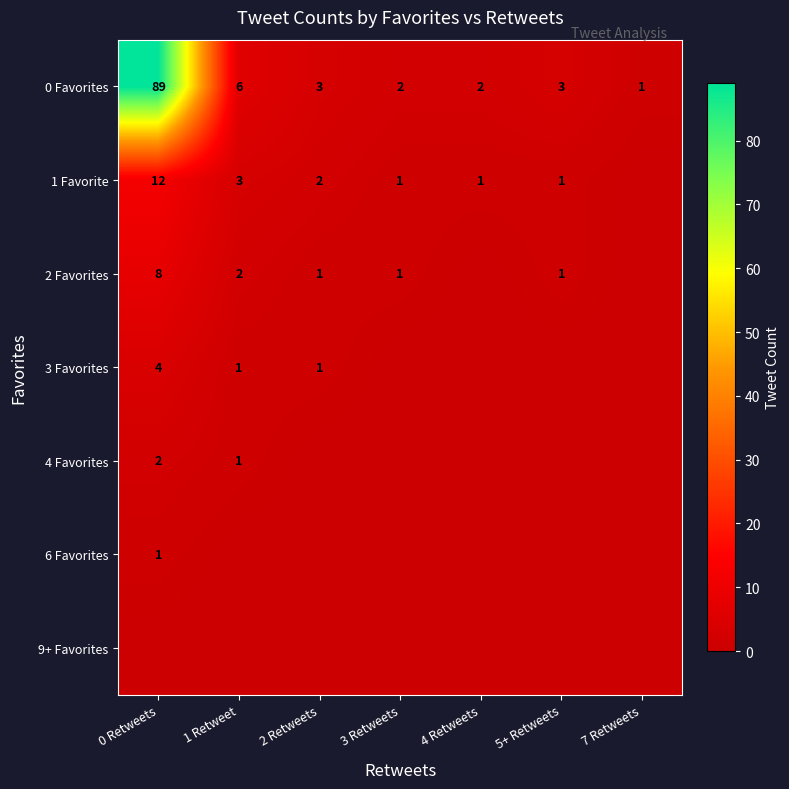

What is the sum of the 0 Favorites values at 3 Retweets and 7 Retweets?

3